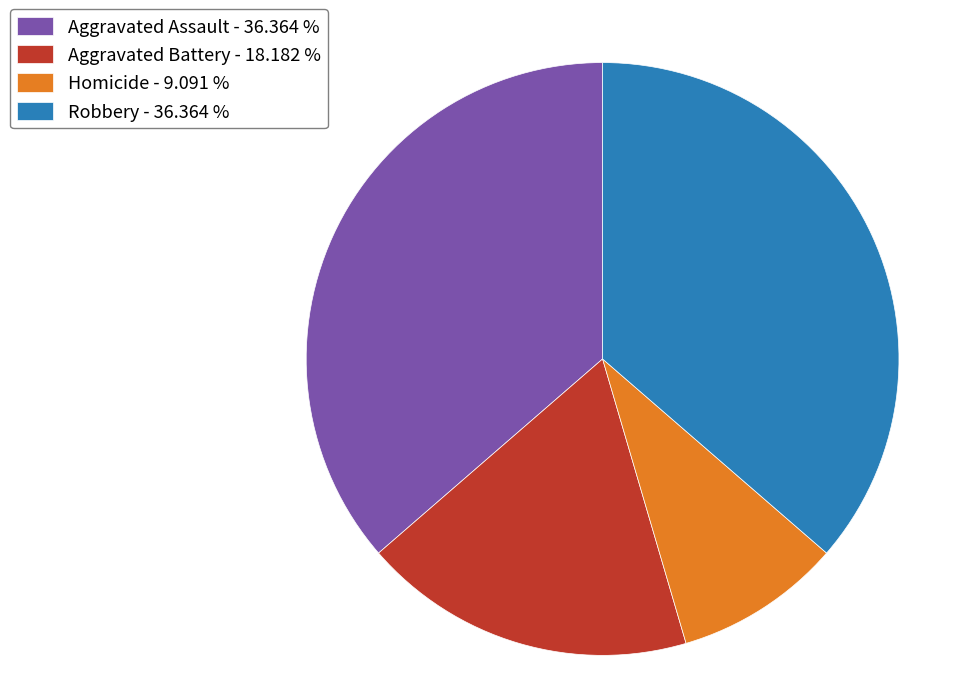

Is there a majority slice in this chart?

No